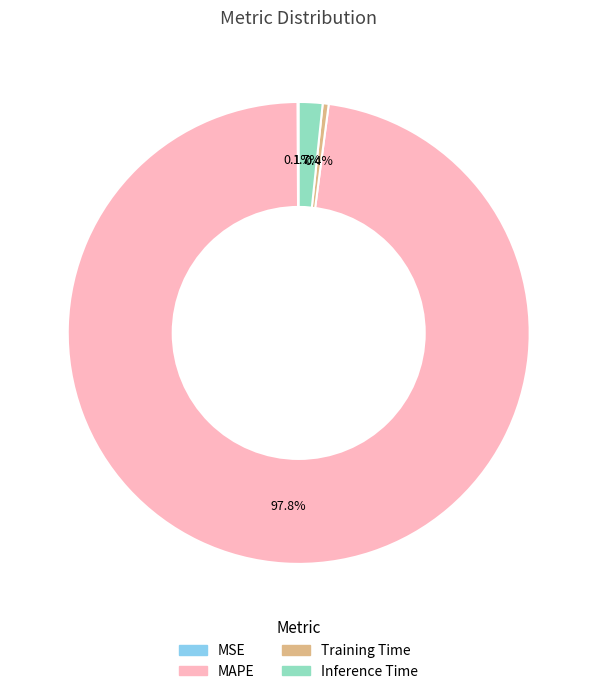

What percentage is NOT represented by Training Time?

99.6%